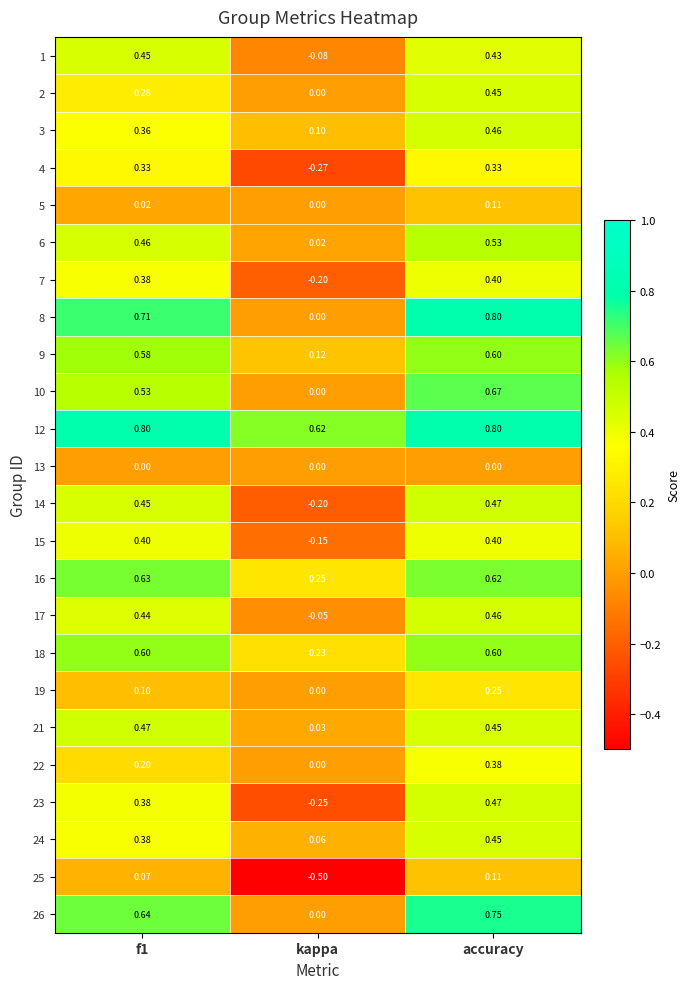

At which label is 2 closest to 0?

kappa